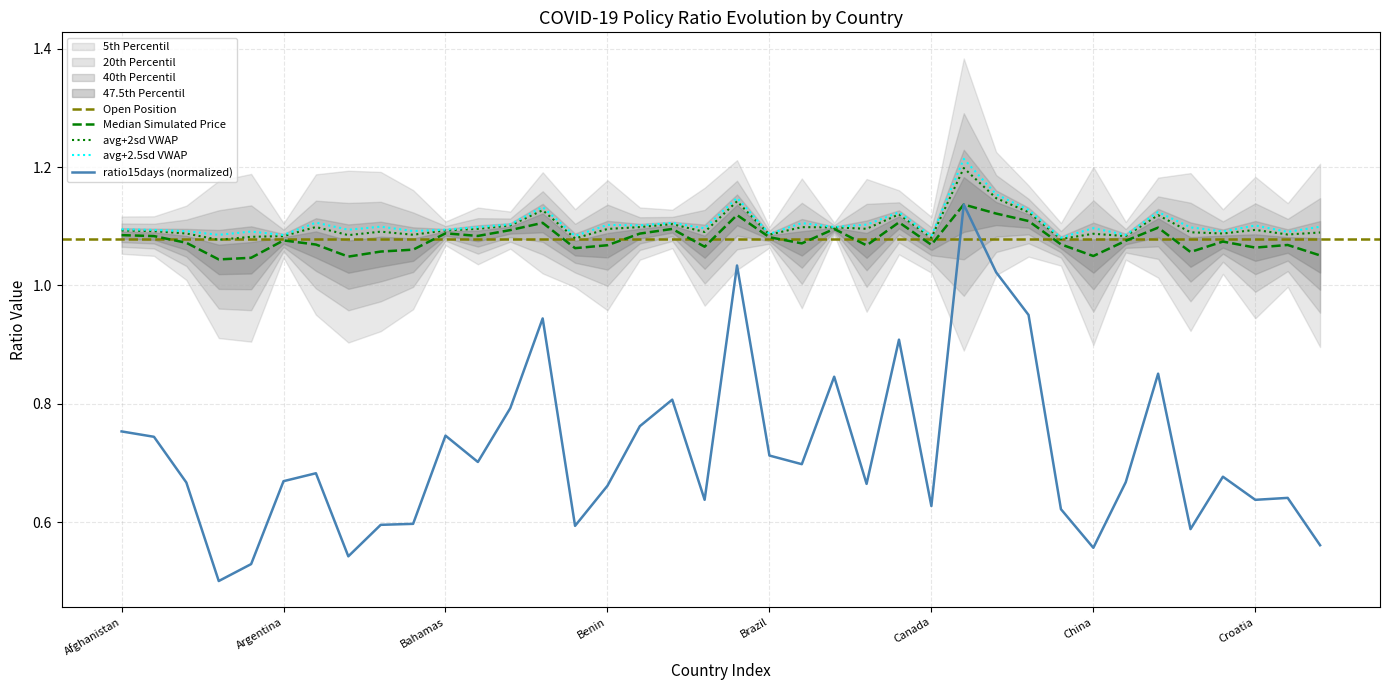

True or false: avg_ratio and ratio15days cross at least once.

False